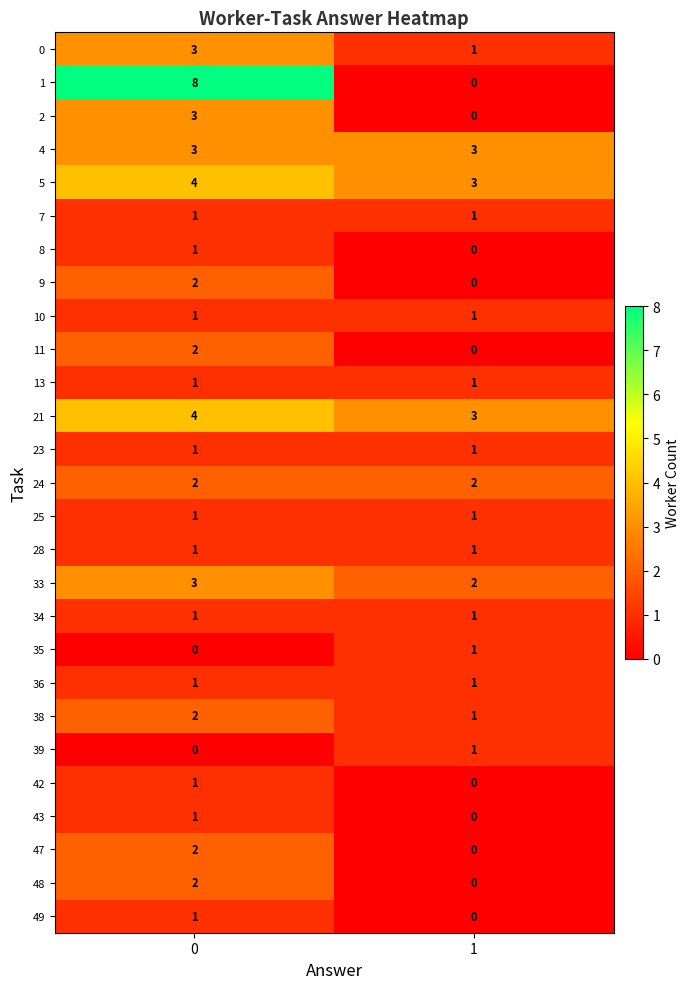

Rank the categories by 11 value from highest to lowest.

0, 1